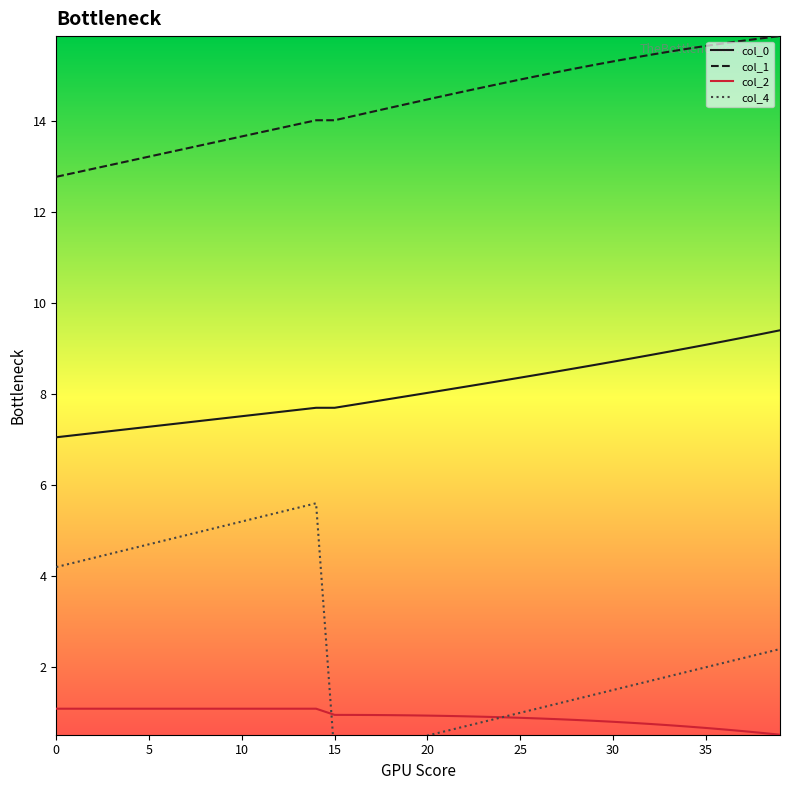

Rank the series at 13 from lowest to highest value.

col_2, col_4, col_0, col_1